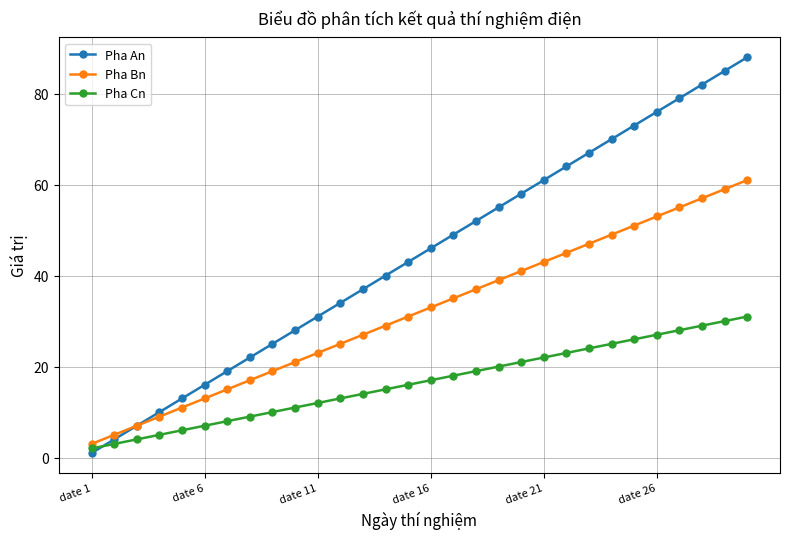

What is the difference between the maximum and minimum values in the Pha An series?

87